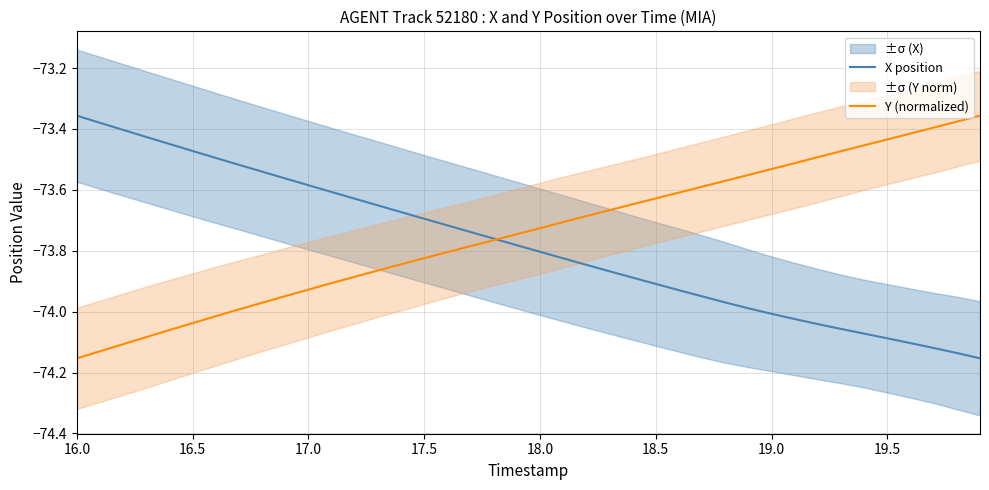

What is the value of the X position point at the 18th from the left?

-73.7